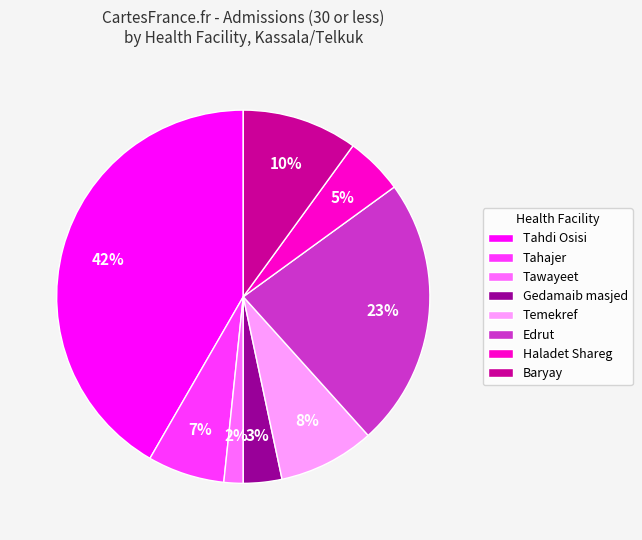

Is there any slice that represents more than half of the pie?

No